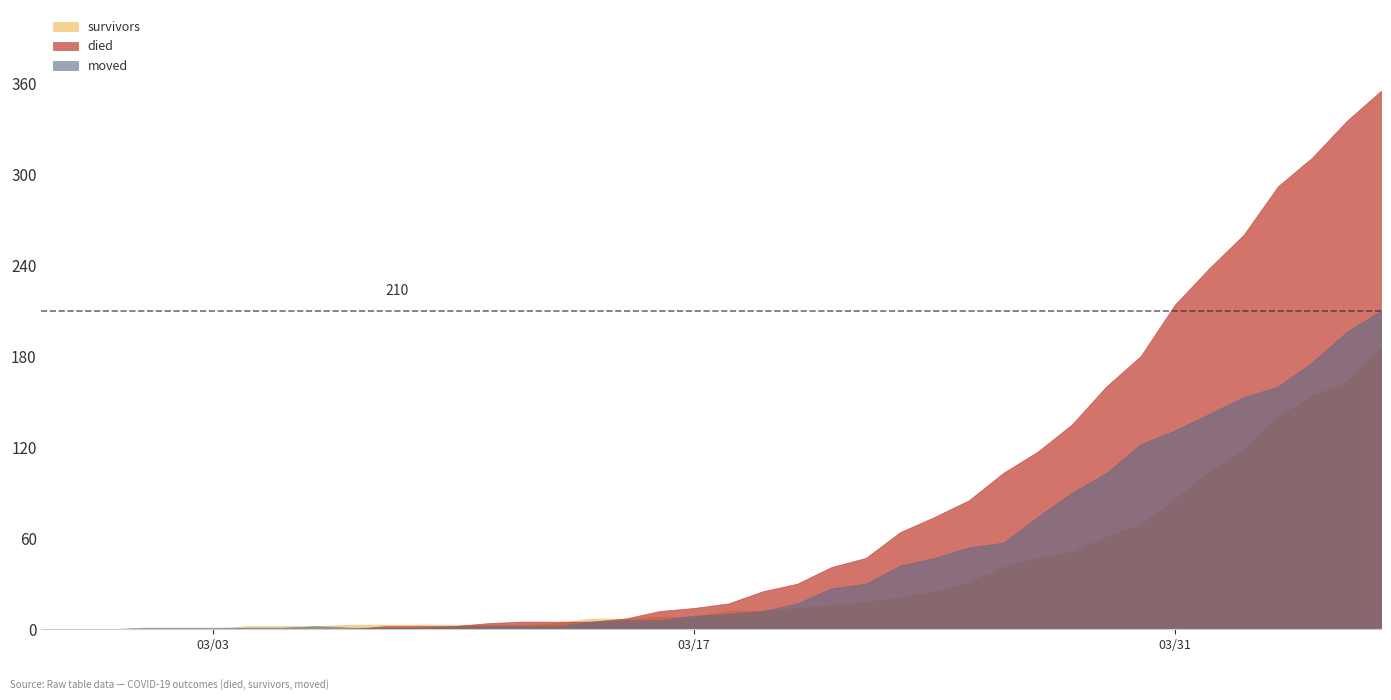

Rank the series by their average value, from highest to lowest.

died, moved, survivors